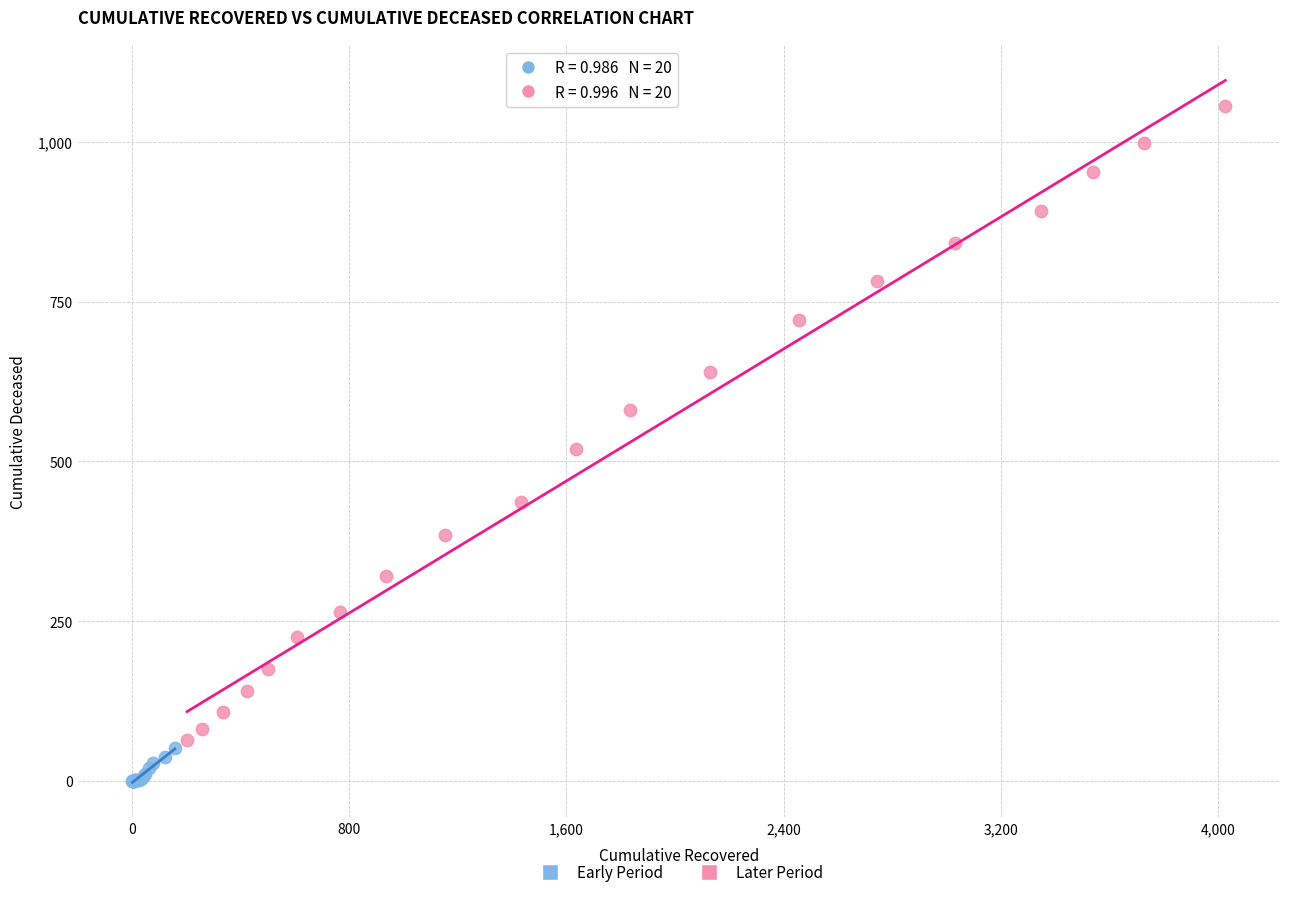

What are all the series names shown in the legend?

Early Period, Later Period